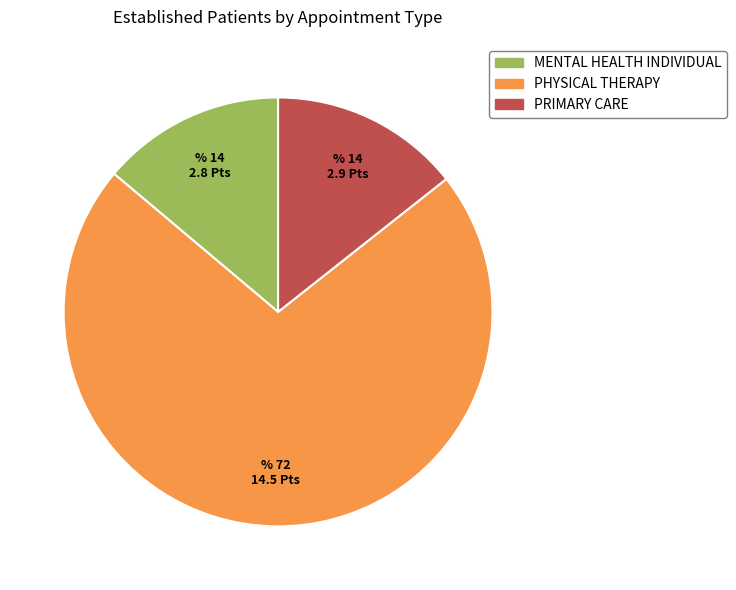

The MENTAL HEALTH INDIVIDUAL slice represents 8% of the pie. True or false?

False